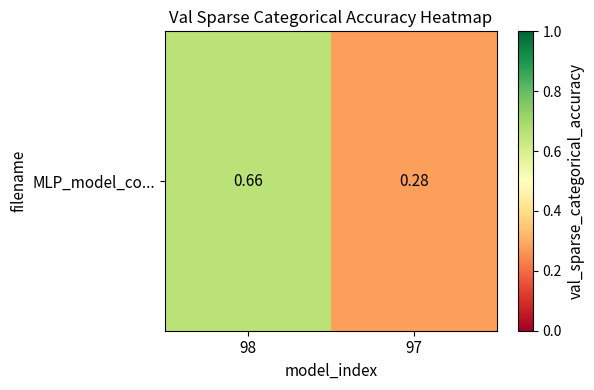

Rank the categories by value from highest to lowest.

98, 97